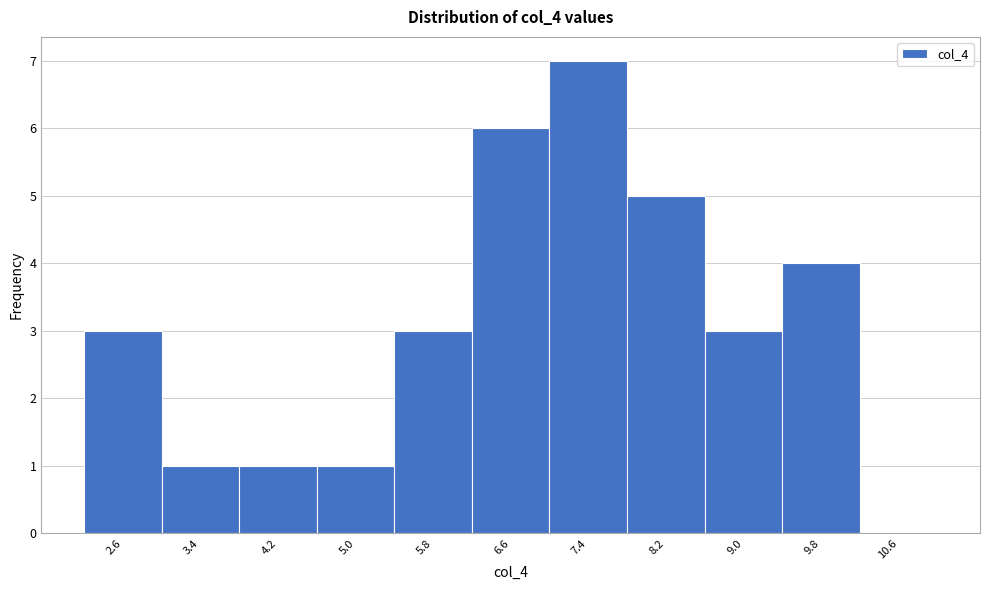

Reading left to right, transcribe this chart: for each bar, give the range it covers on the x-axis and its height. Neither the bar edges nor the heights are printed on the chart, so give them approximately, as read against the axes.

2.3 to 3.0: 3
3.0 to 3.8: 1
3.8 to 4.6: 1
4.6 to 5.4: 1
5.4 to 6.2: 3
6.2 to 7.0: 6
7.0 to 7.8: 7
7.8 to 8.6: 5
8.6 to 9.4: 3
9.4 to 10.2: 4
10.2 to 11.0: 0